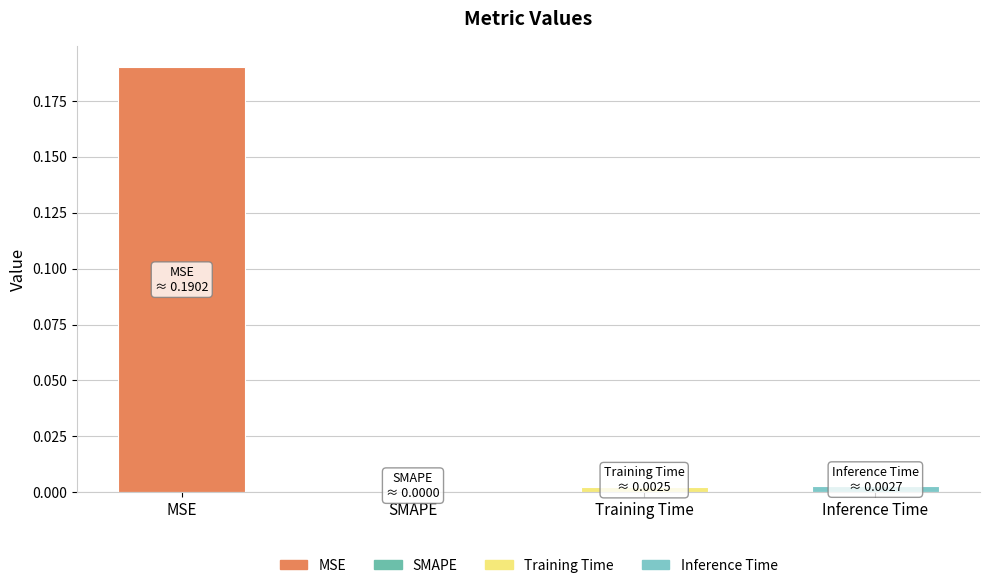

What is the label of the 2nd bar from the left?

SMAPE